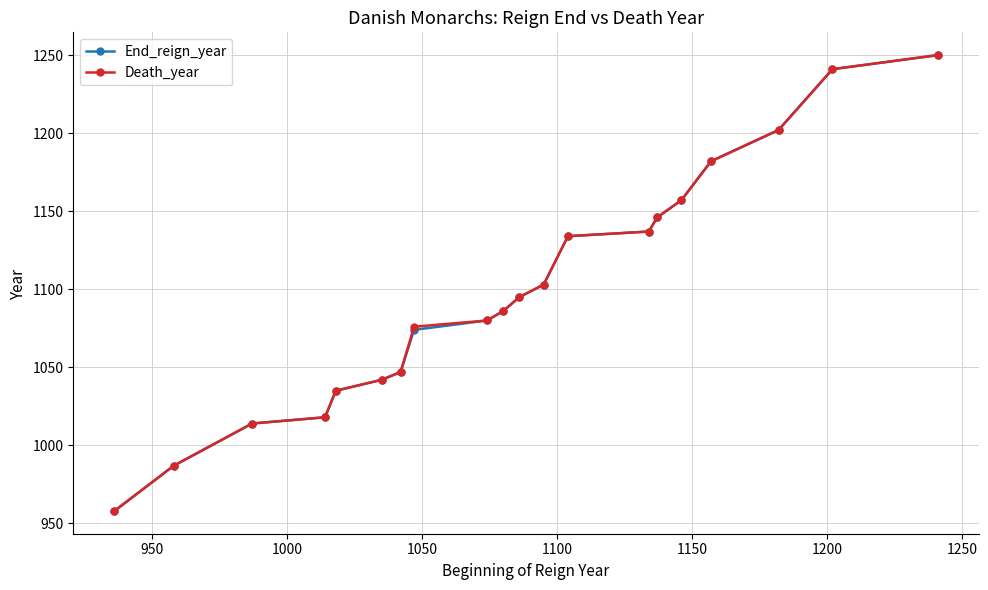

What is the value of the End_reign_year point at the 16th from the left?

1157